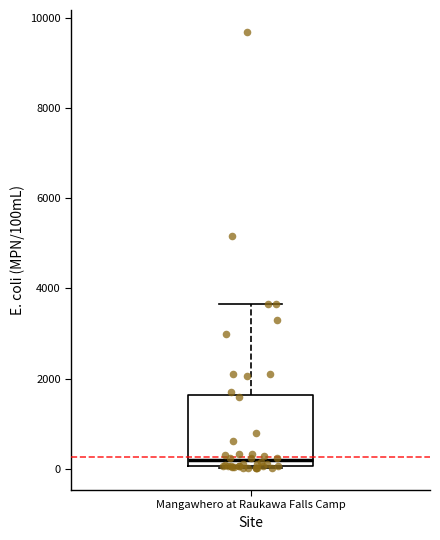

Transcribe this box plot: give where the median line is, the range the box spans, and where the two whiskers end, as read against the y-axis. The values are not printed on the chart, so give them approximately, as read against the axis.

median 200, box 0 to 1600, whiskers 0 to 3600